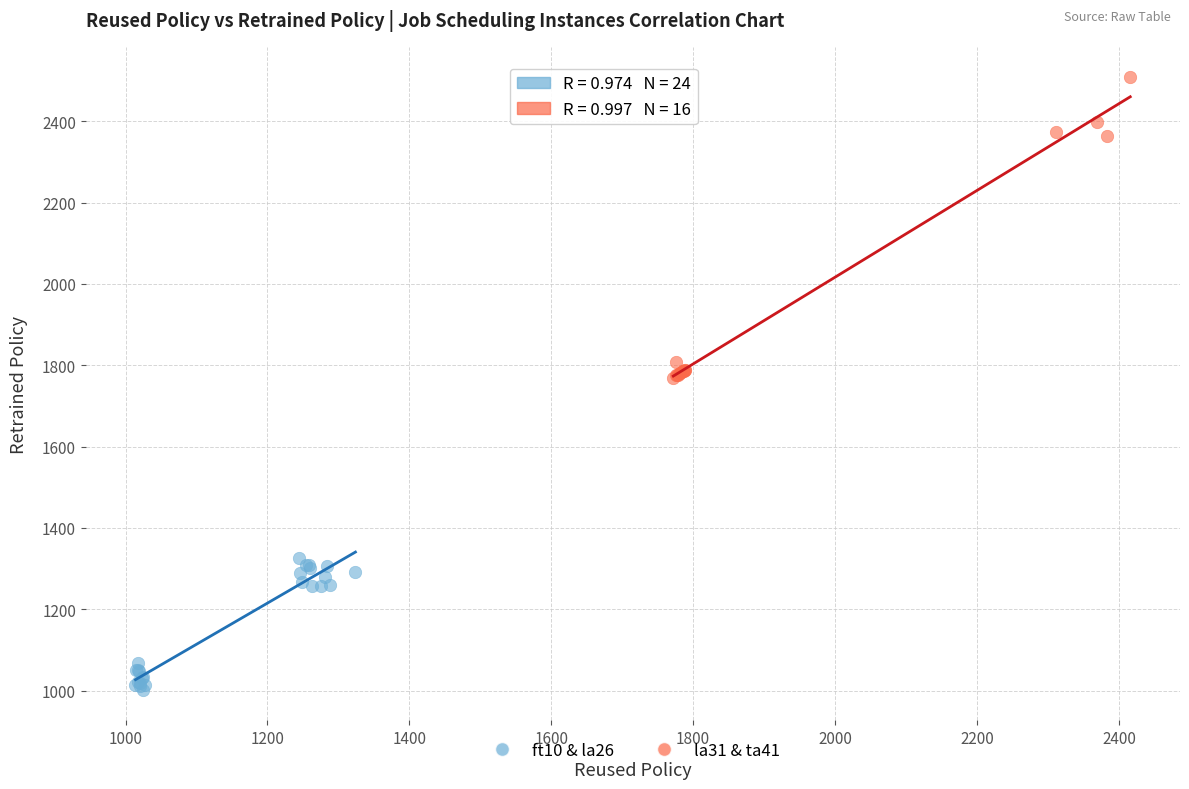

Which series has the widest spread of Y values?

la31 & ta41